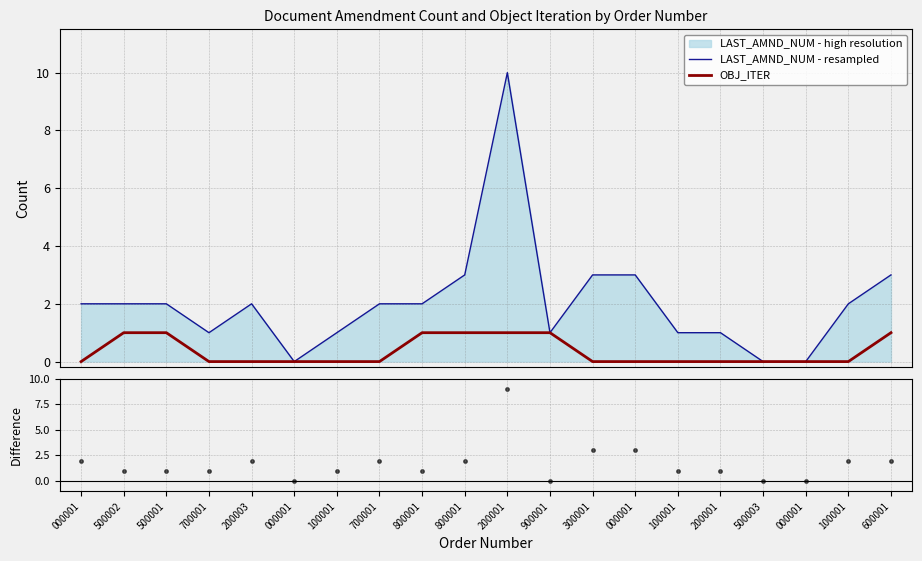

What is the total value across all series at 000001?

4